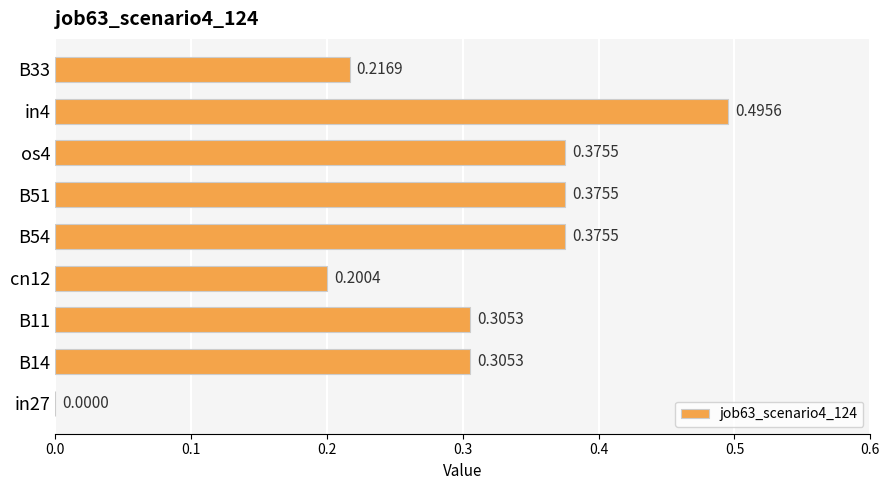

Count the values in the range 0 to 1.

9